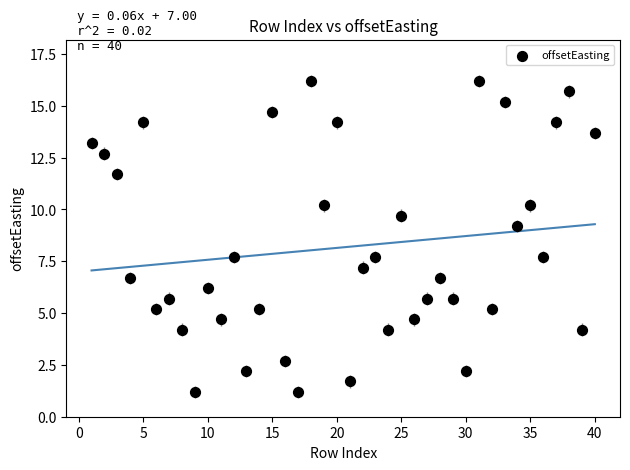

What is the range of X values (max minus min)?

39.0